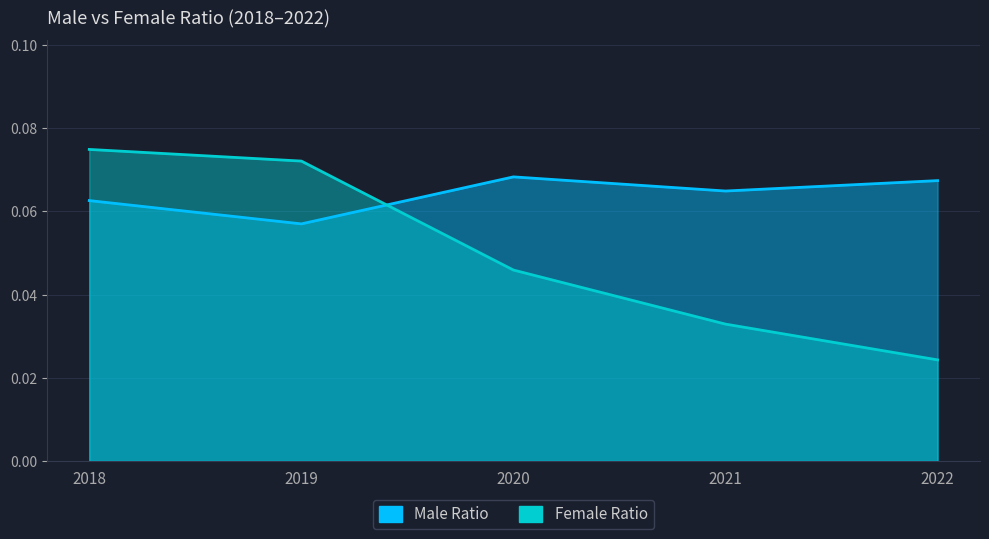

Which label corresponds to the largest value in the chart?

2018